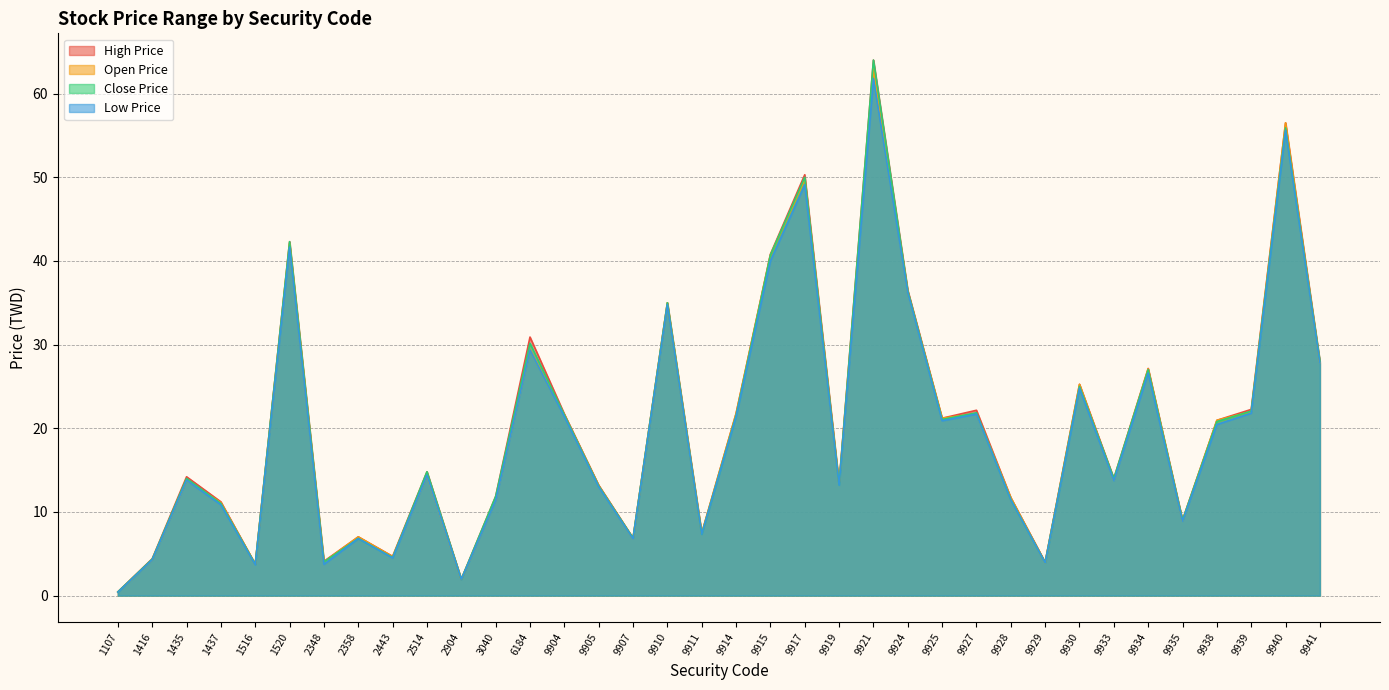

Does the chart have visible grid lines?

Yes